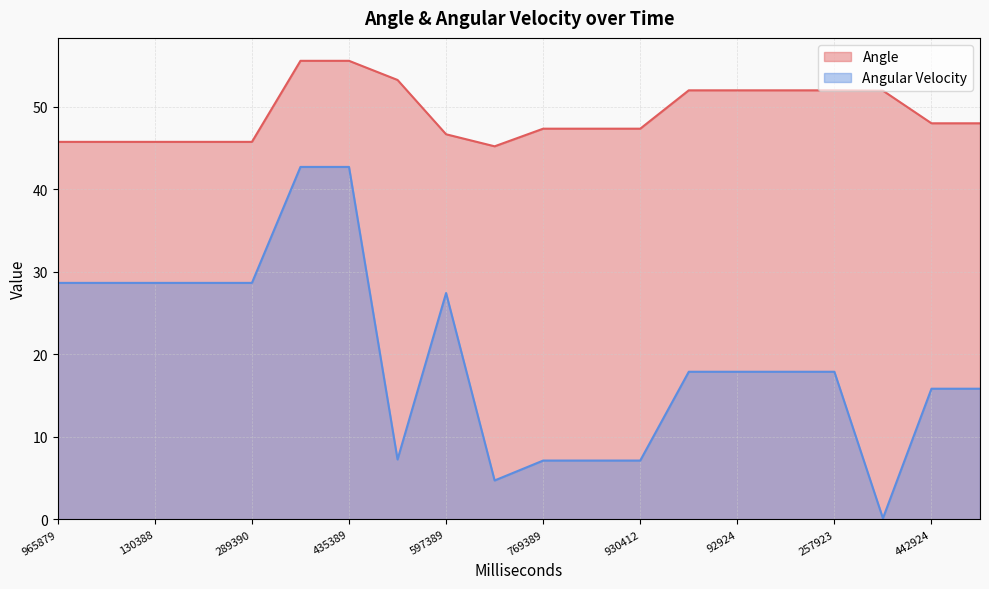

Which series has the widest spread of values?

Angular Velocity